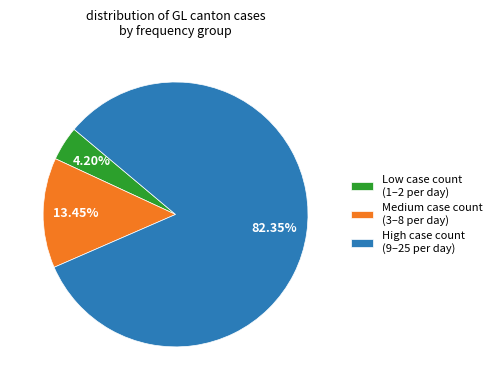

Does High case count (9–25 per day) account for over 50% of the chart?

Yes